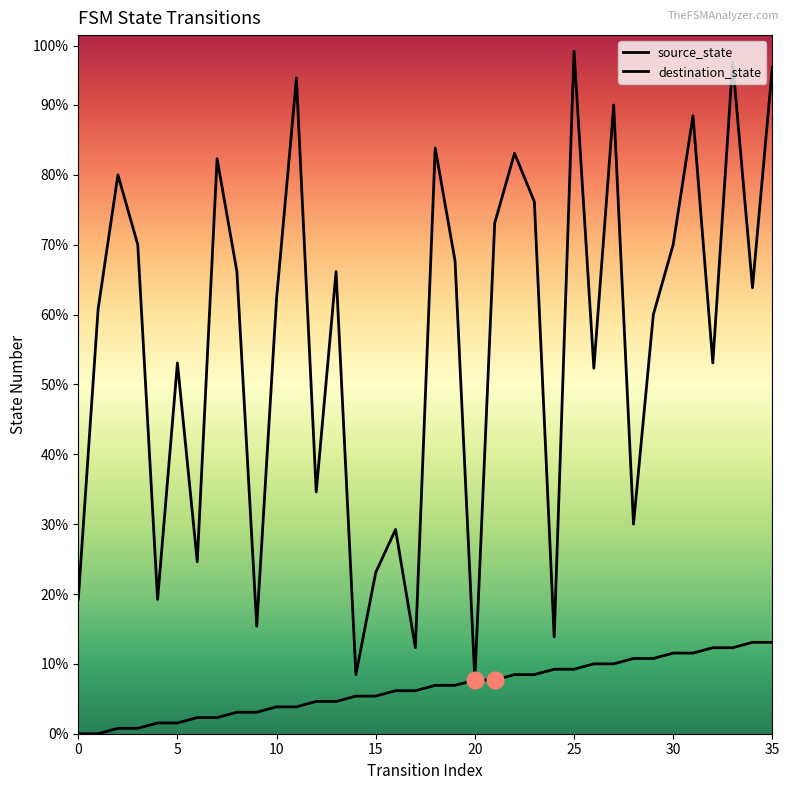

Which category has the highest value in the source_state series?

34